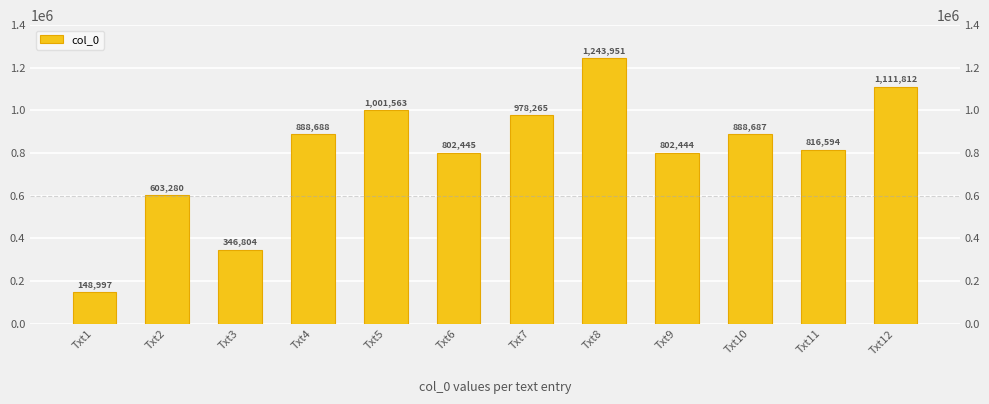

Reading left to right, transcribe all the data shown in this chart.

148997	603280	346804	888688	1001563	802445	978265	1243951	802444	888687	816594	1111812